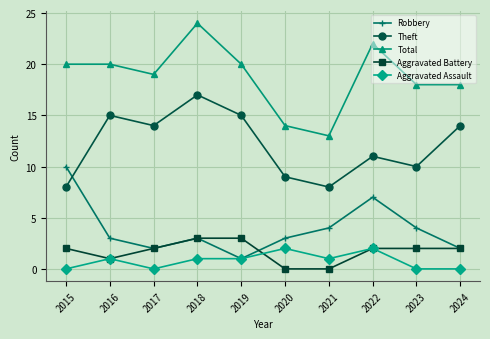

How many Aggravated Battery values are between 1 and 2?

6